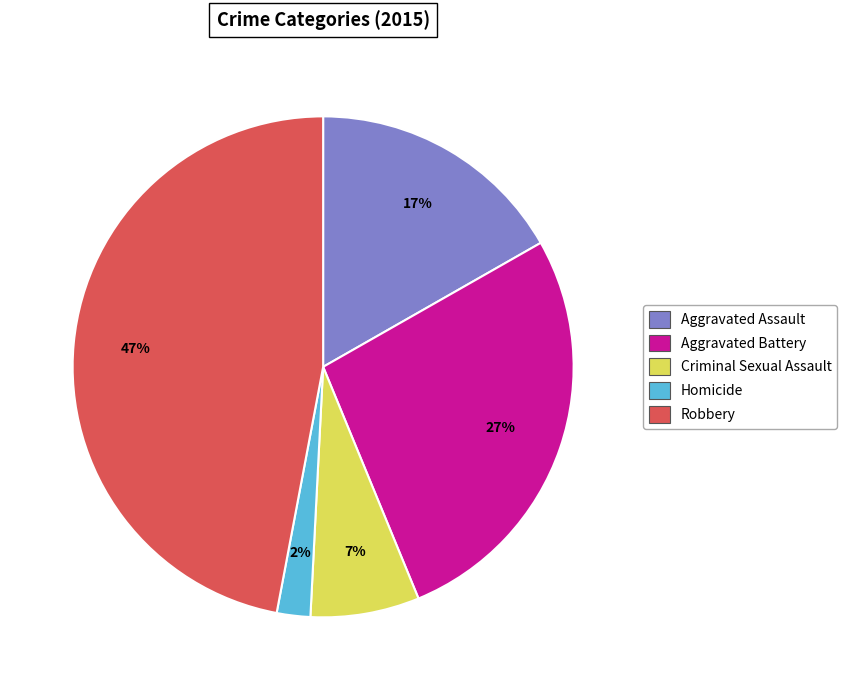

To the nearest percent, what is the average slice percentage?

20%